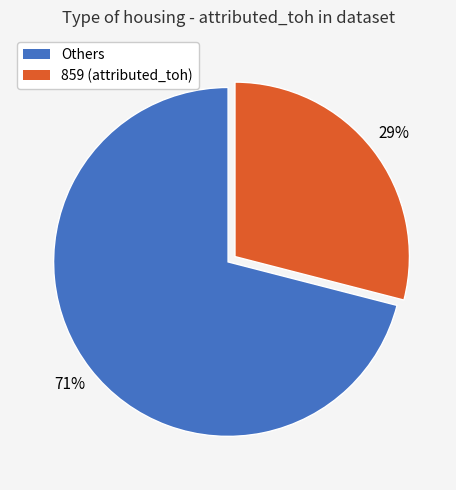

Is there a majority slice in this chart?

Yes